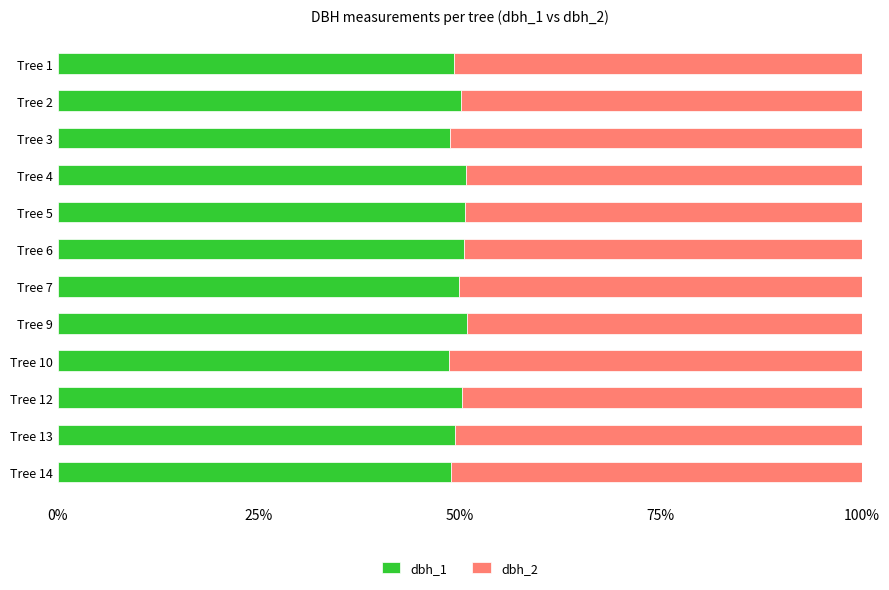

List the series in order of their peak value, lowest first.

dbh_1, dbh_2